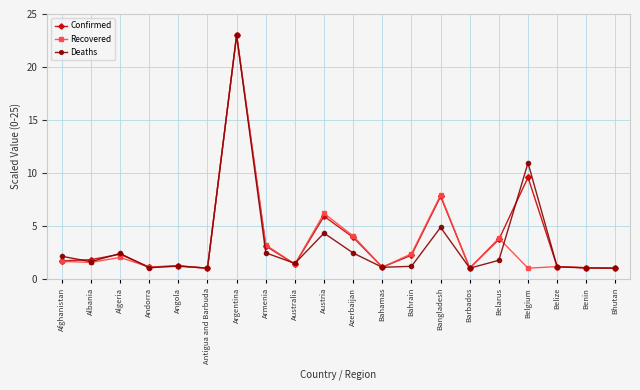

Does the chart have visible grid lines?

Yes